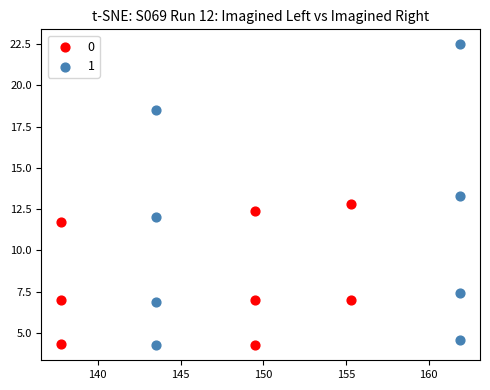

Which series has the largest Y range (max minus min)?

1